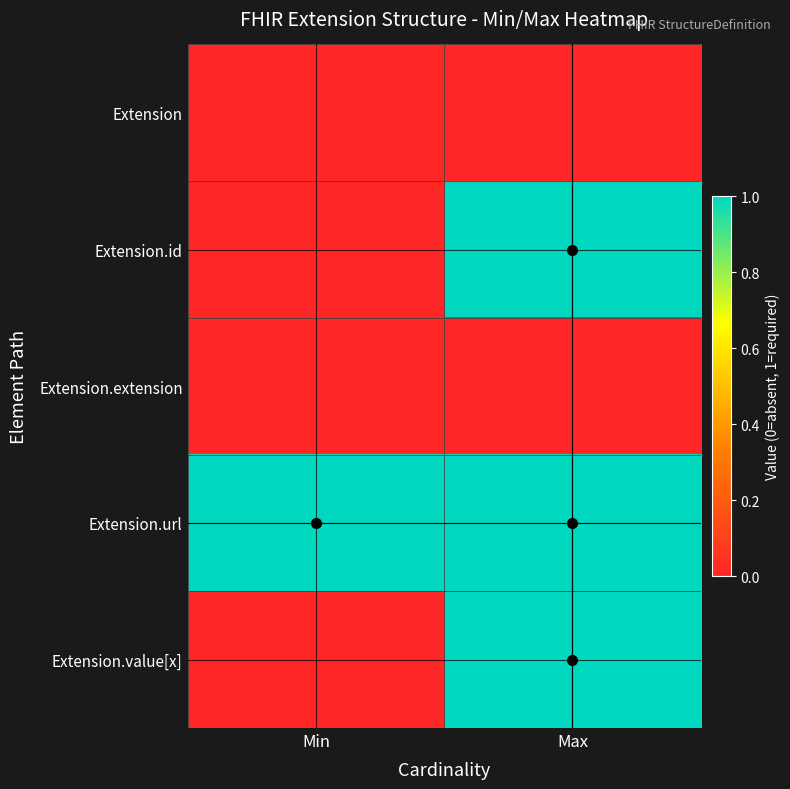

Which series has the widest spread of values?

Extension.id